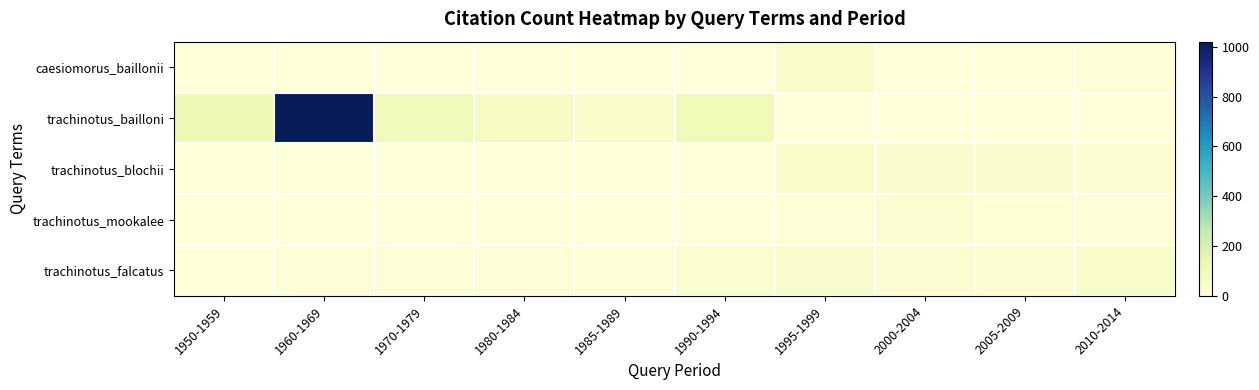

List the series in order of their peak value, lowest first.

trachinotus_mookalee, caesiomorus_baillonii, trachinotus_falcatus, trachinotus_blochii, trachinotus_bailloni